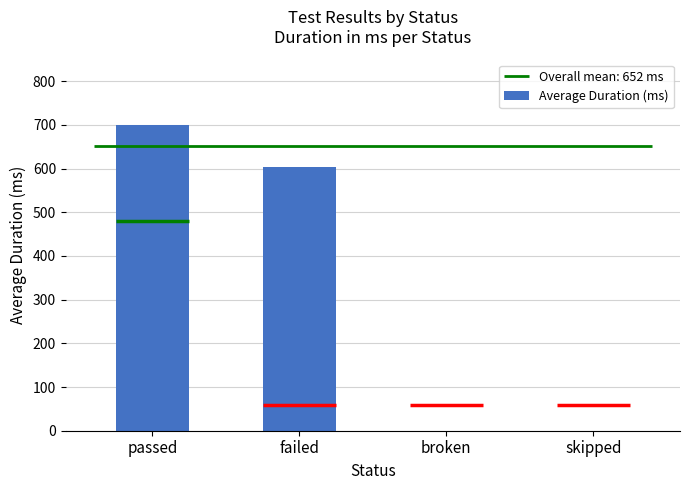

What is the maximum value shown in the chart?

700.2